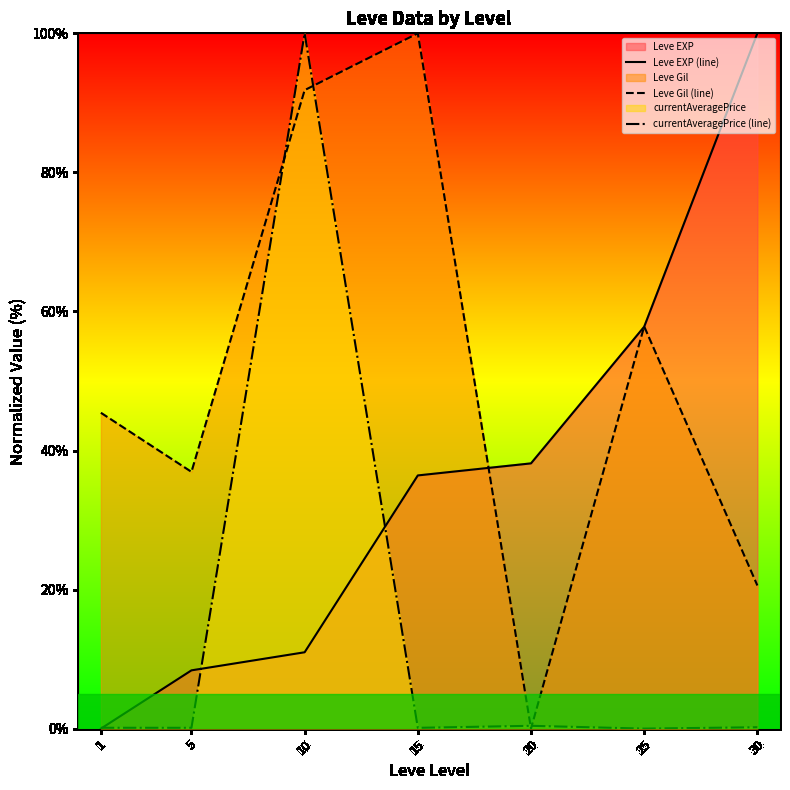

What is the difference between the currentAveragePrice (line) values at 1 and 10?

99.9